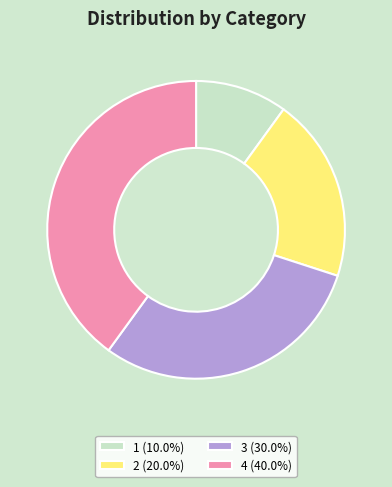

Is the sum of 3 (30.0%) and 4 (40.0%) greater than half?

Yes